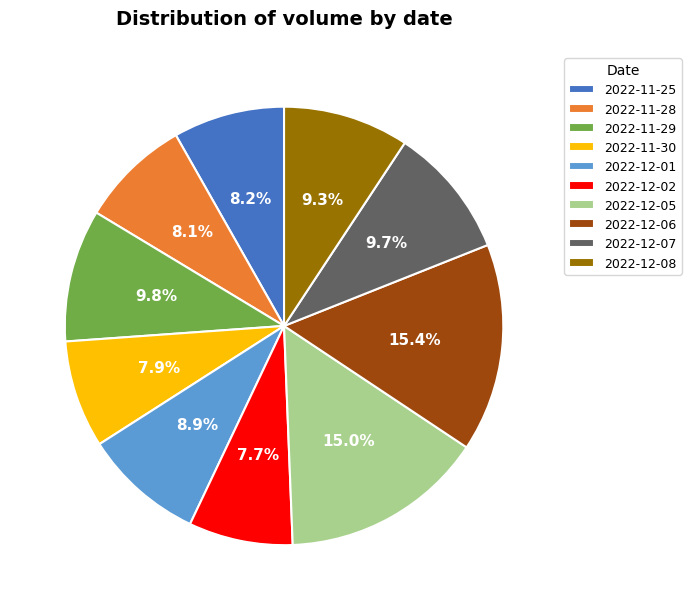

What is the total percentage of 2022-11-25 and 2022-11-29?

18.0%